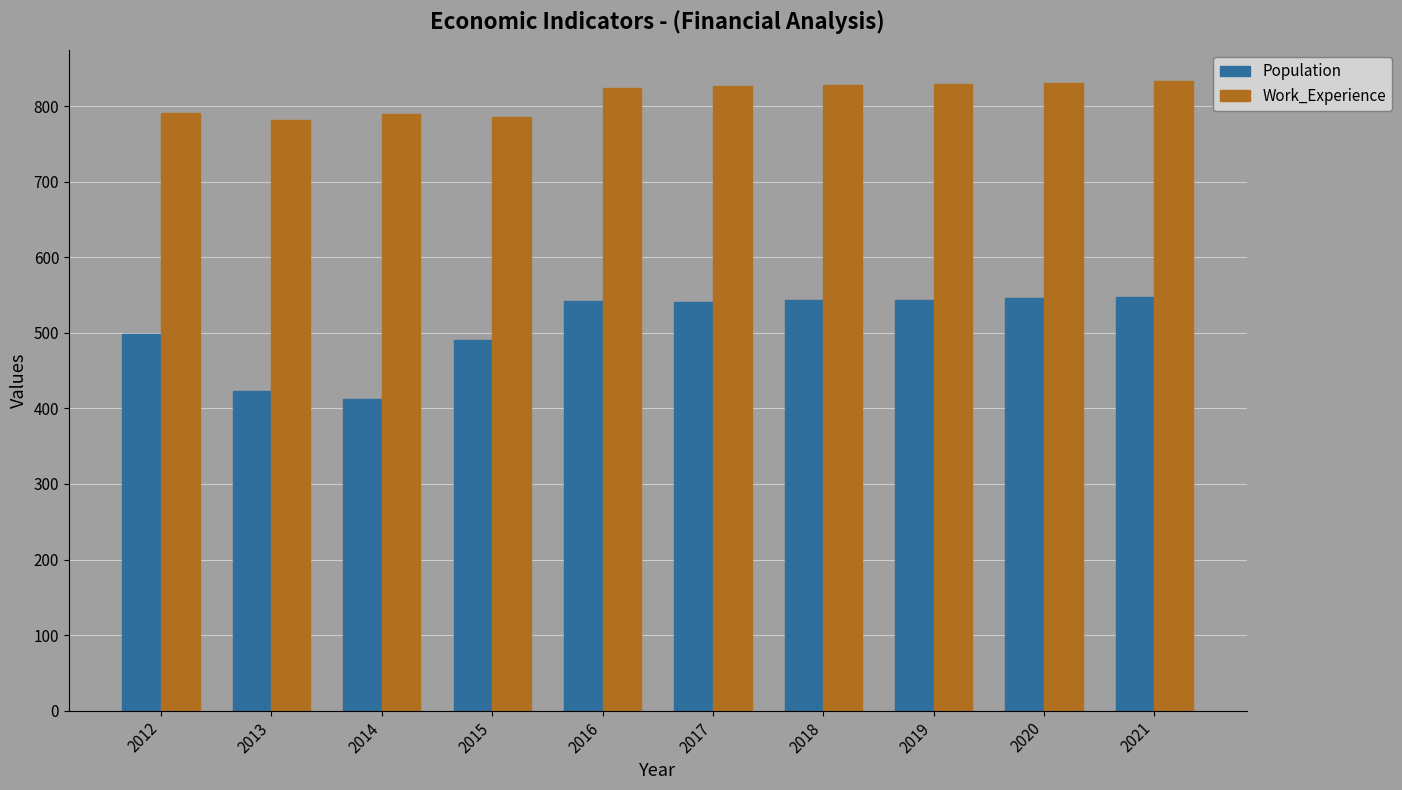

Are the bars grouped side by side (vs. stacked)?

Yes